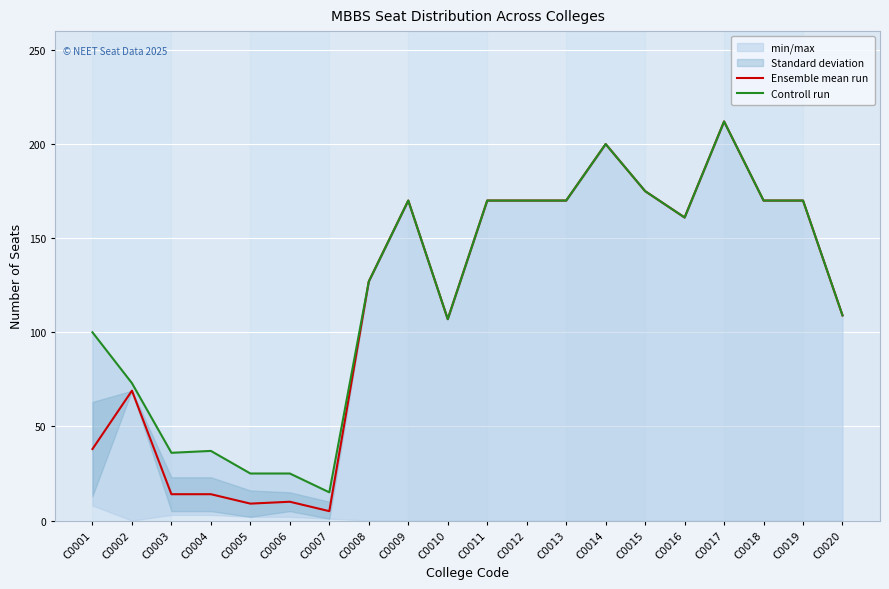

At which label is Ensemble mean run closest to 108?

C0010